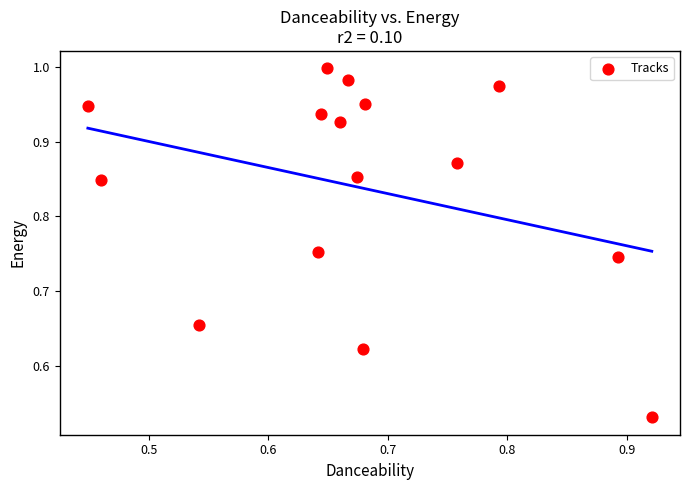

How many points are shown in the scatter plot?

15